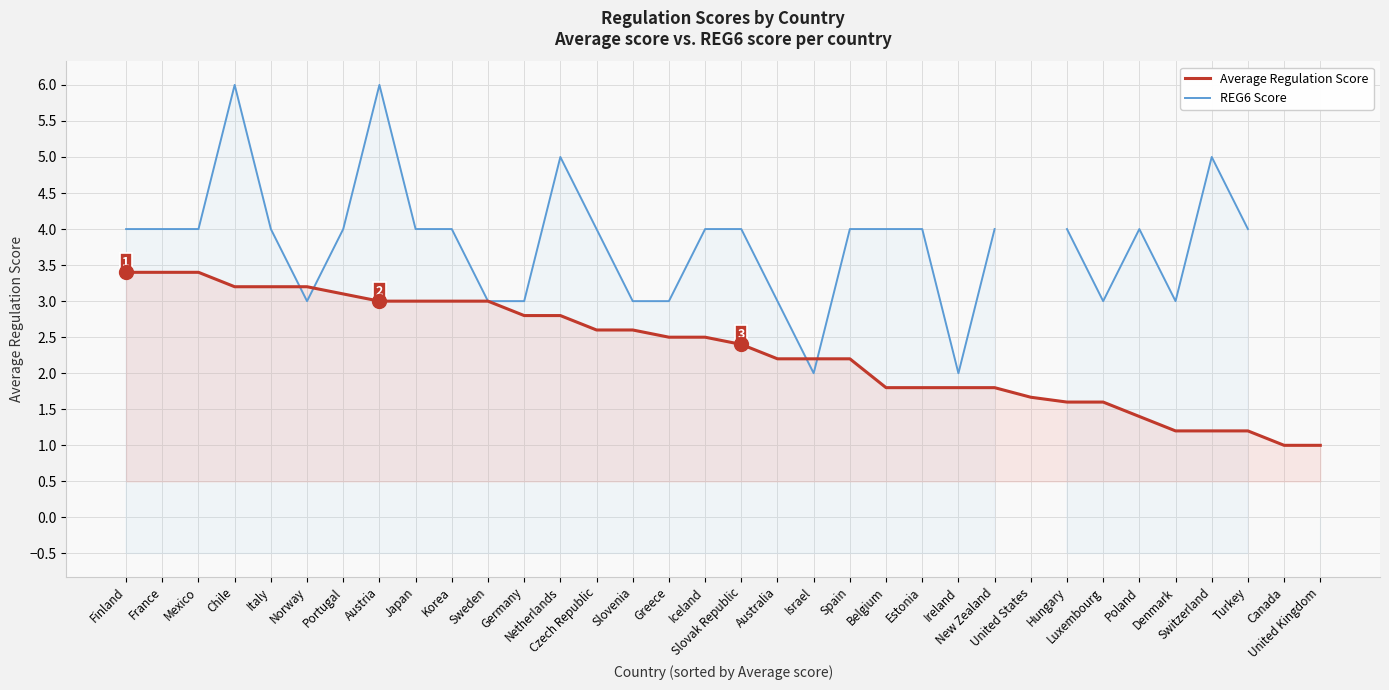

Rank the categories by Average Regulation Score value from lowest to highest.

Canada, United Kingdom, Denmark, Switzerland, Turkey, Poland, Hungary, Luxembourg, United States, Belgium, Estonia, Ireland, New Zealand, Australia, Israel, Spain, Slovak Republic, Greece, Iceland, Czech Republic, Slovenia, Germany, Netherlands, Austria, Japan, Korea, Sweden, Portugal, Chile, Italy, Norway, Finland, France, Mexico